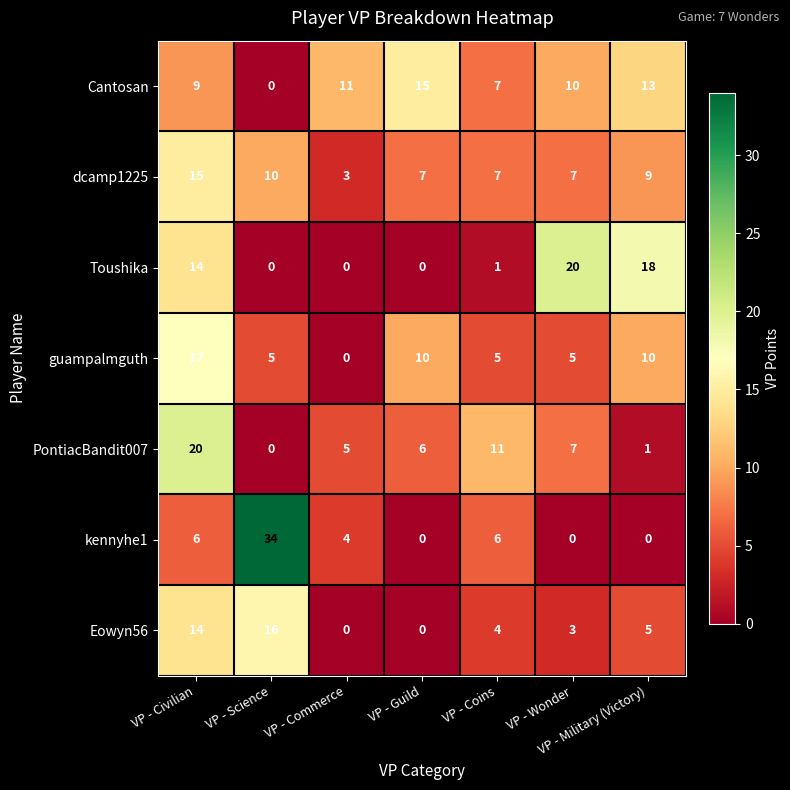

Which series has the widest spread of values?

kennyhe1